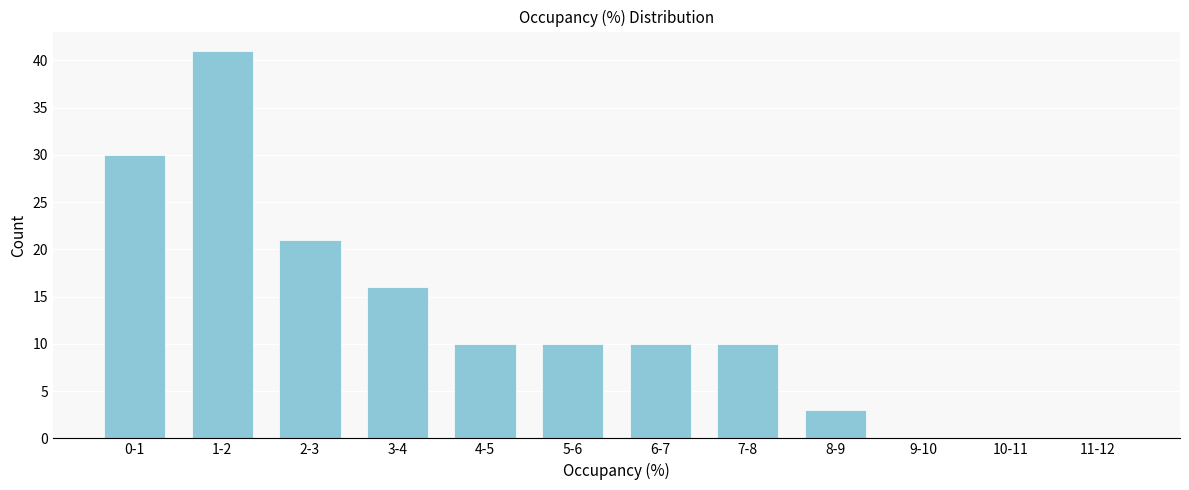

Reading right to left, transcribe all the data shown in this chart.

11-12=0	10-11=0	9-10=0	8-9=3	7-8=10	6-7=10	5-6=10	4-5=10	3-4=16	2-3=21	1-2=41	0-1=30